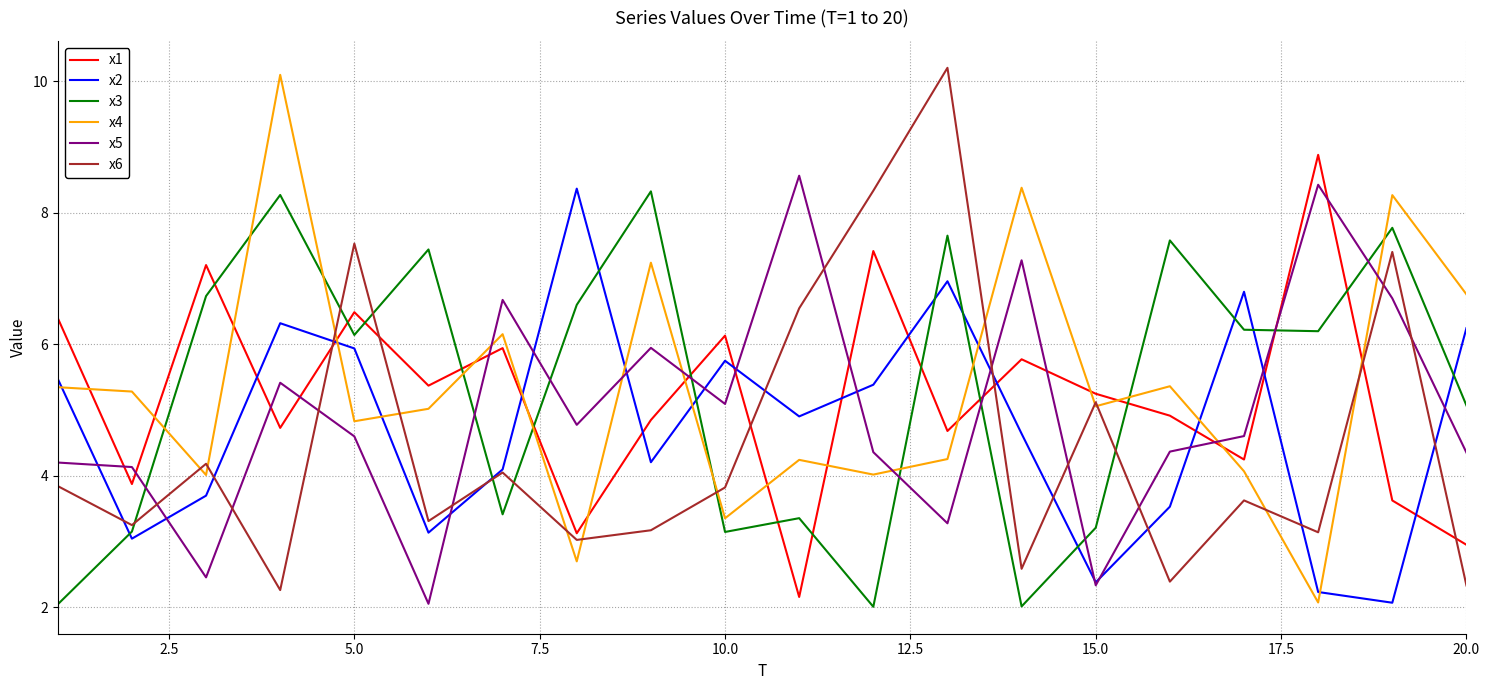

What is the lowest value of the x5 series?

2.1